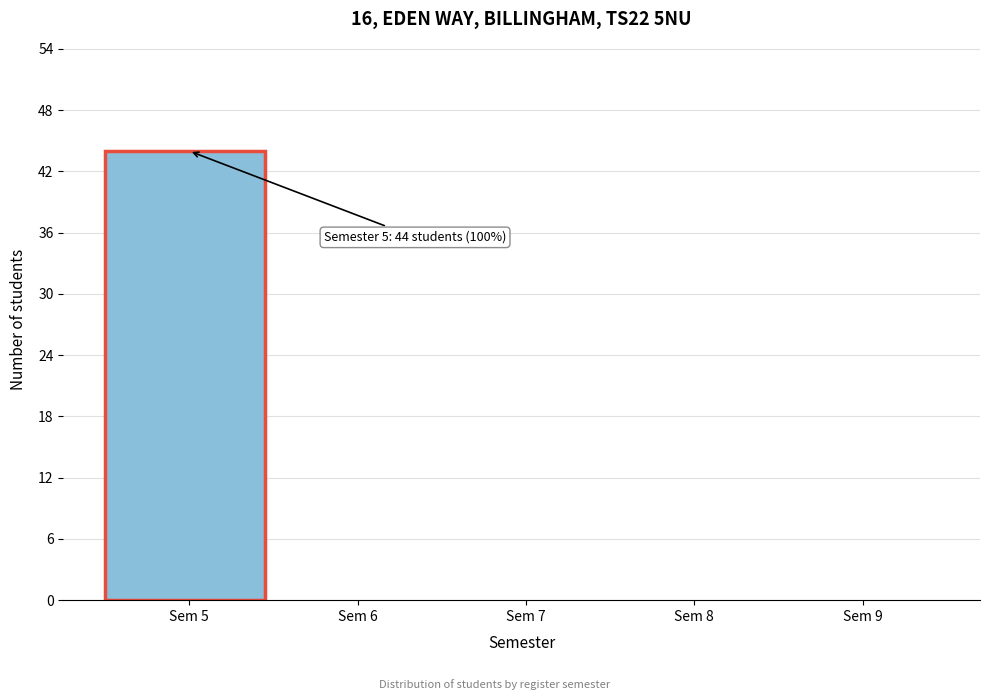

Over which range of the x-axis is the bar tallest?

4.5 to 5.5